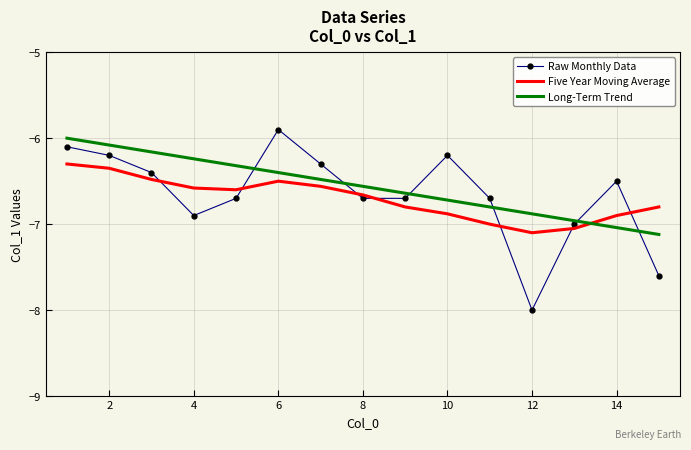

What is the minimum value for Raw Monthly Data?

-8.0